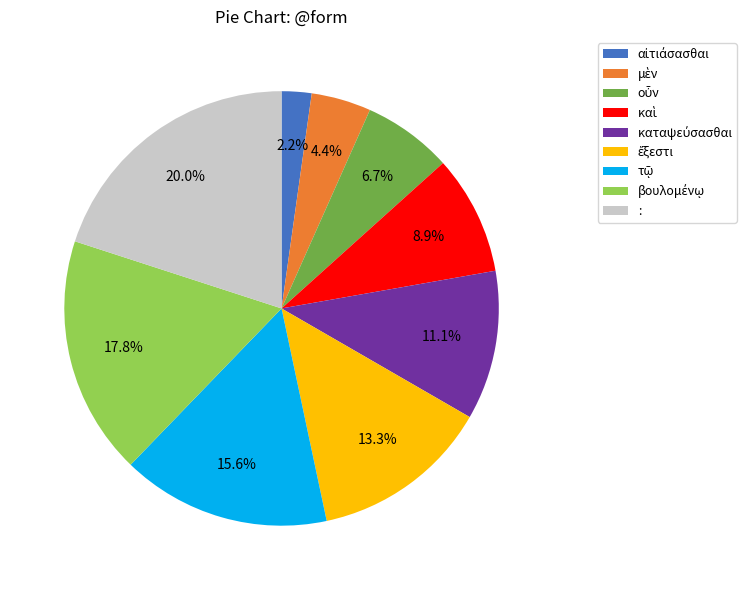

What is the largest slice in the pie chart?

: